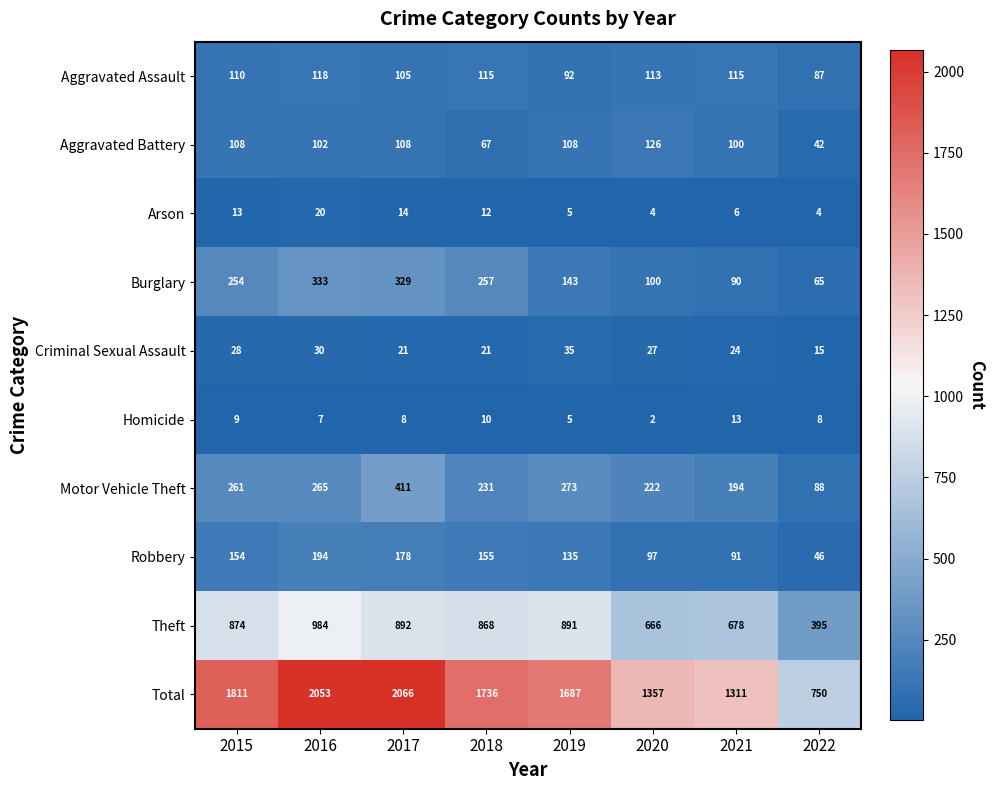

What is the difference between the Motor Vehicle Theft values at 2022 and 2017?

323